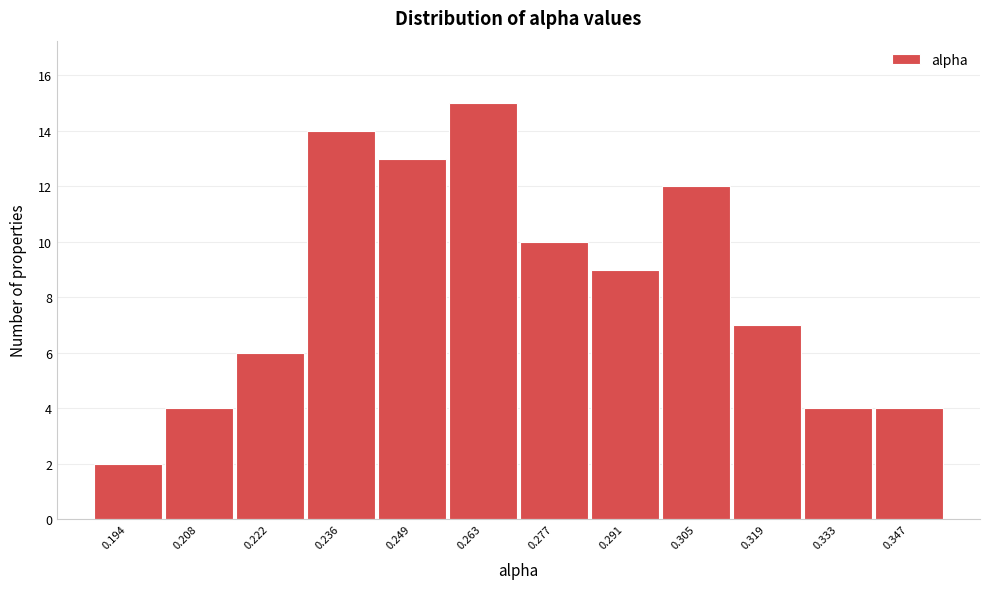

Reading right to left, list all the values displayed in this chart.

4	4	7	12	9	10	15	13	14	6	4	2